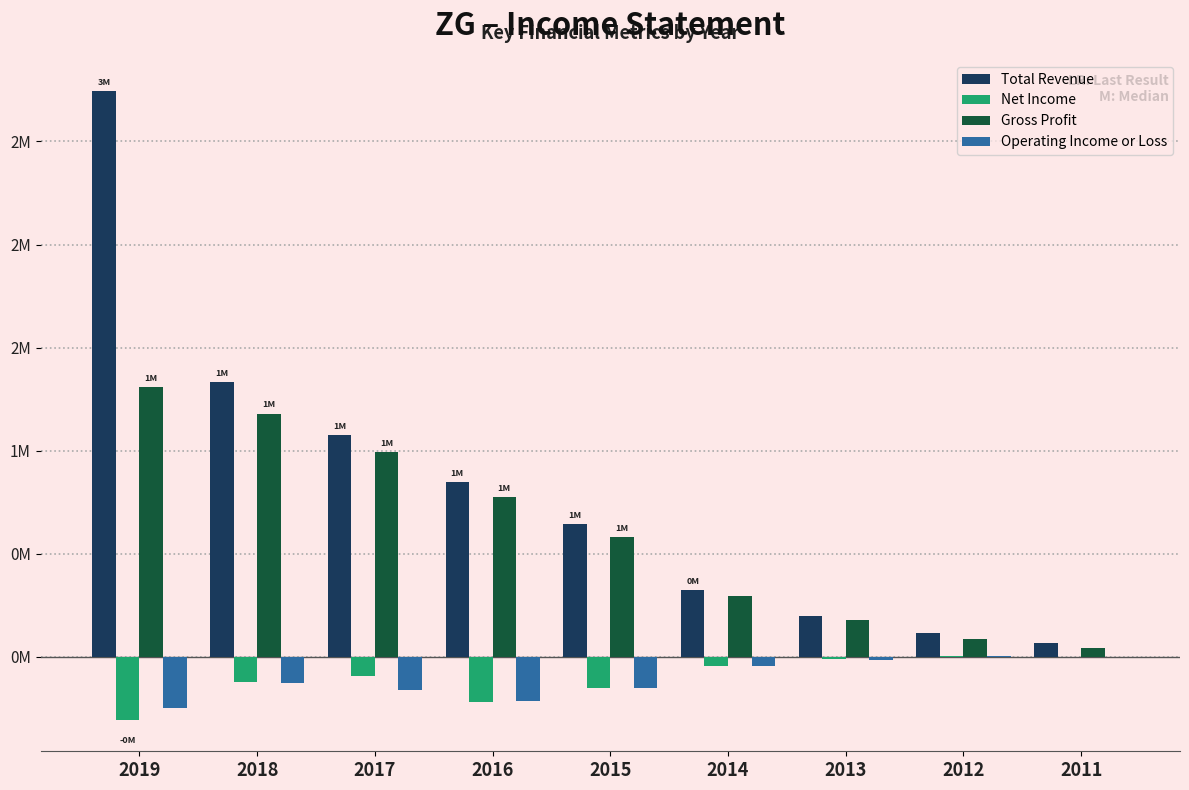

Are the bars horizontal?

No